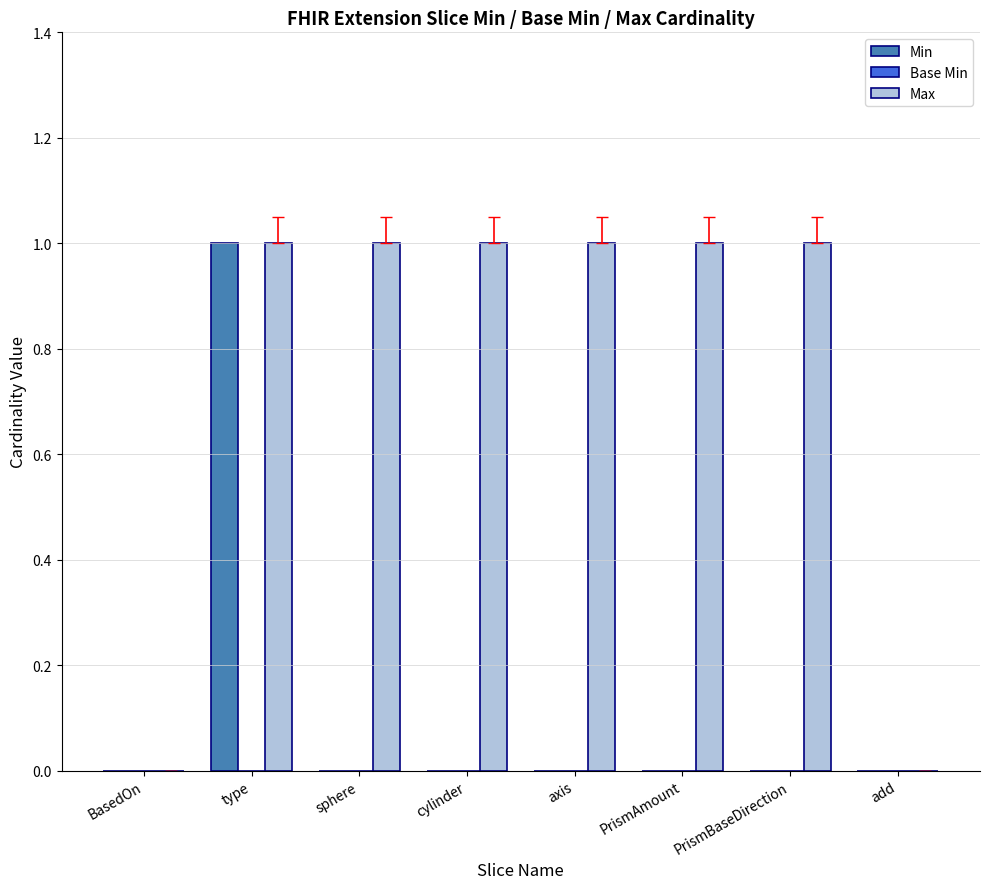

At which category is the sum across all series the highest?

type